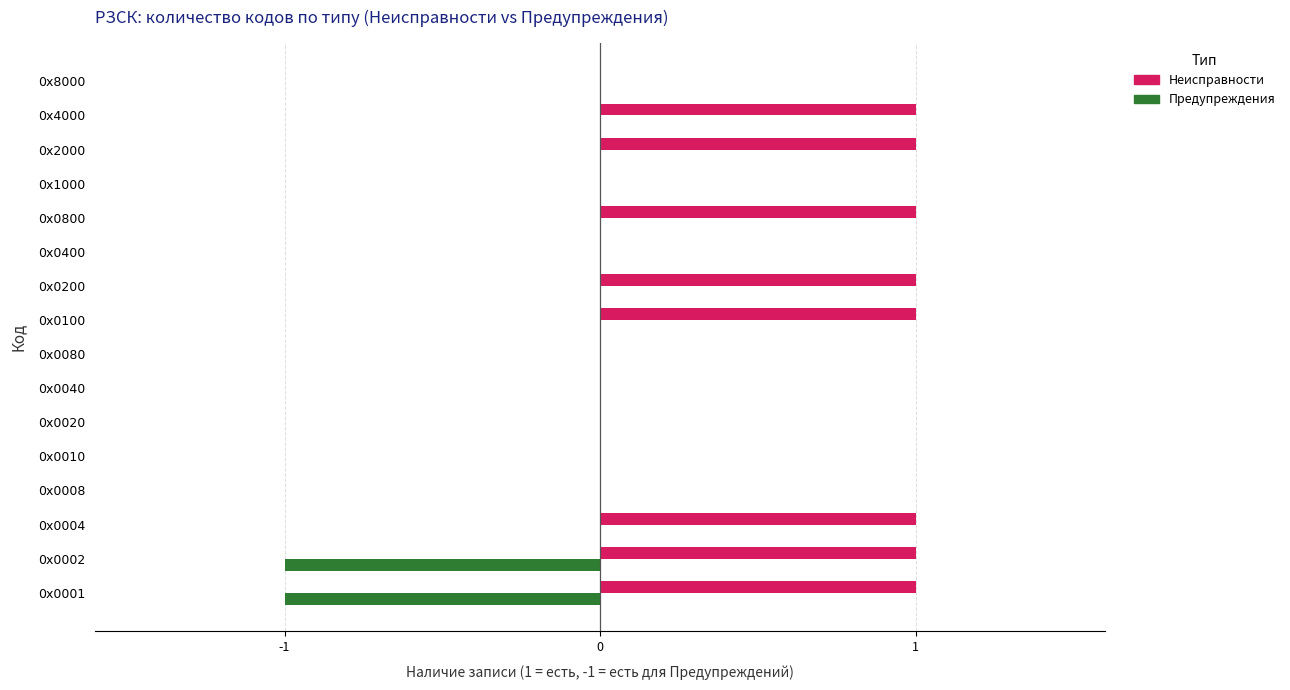

The Предупреждения series shows 0 at 0х2000. True or false?

True